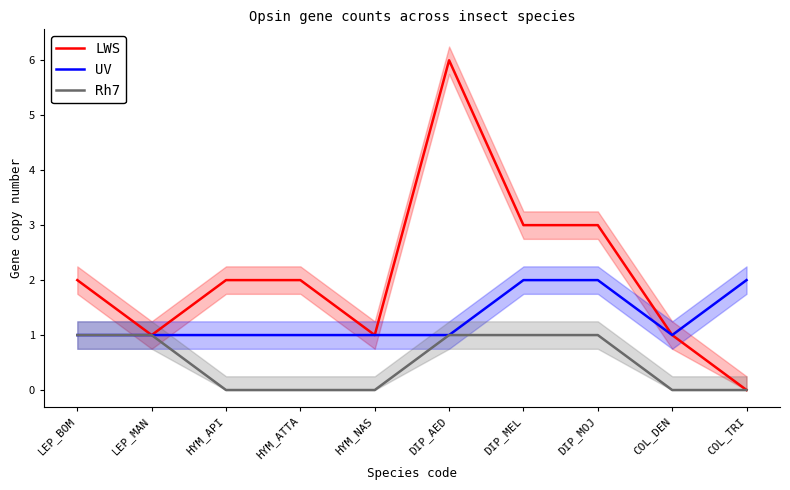

True or false: Rh7 and LWS intersect in this chart.

False